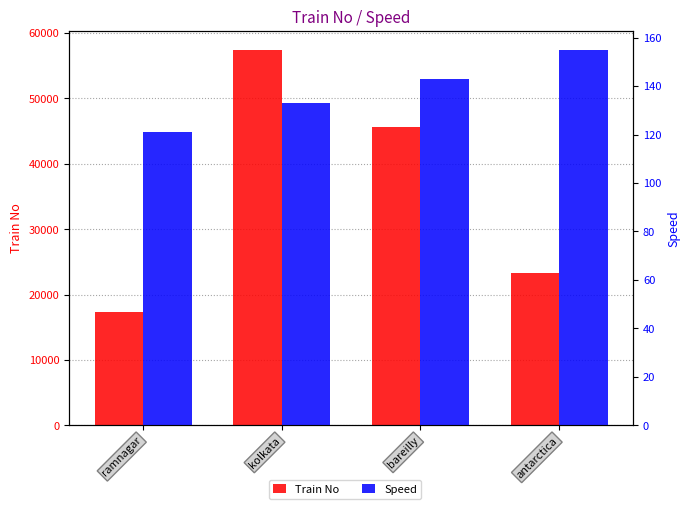

Reading right to left, extract all data points from this chart.

Train No: 23322	45644	57457	17394
Speed: 155	143	133	121